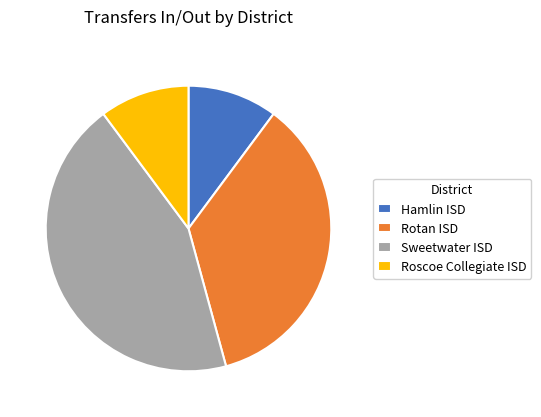

Is Rotan ISD the majority of the pie?

No